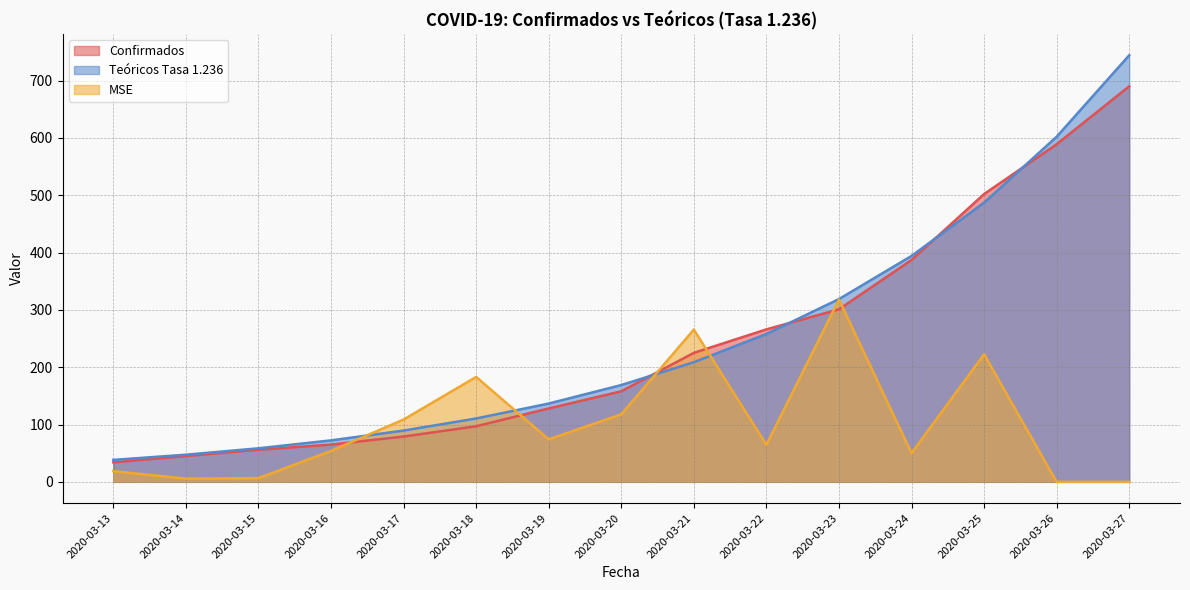

At which label does Teóricos Tasa 1.236 first exceed 168?

2020-03-20